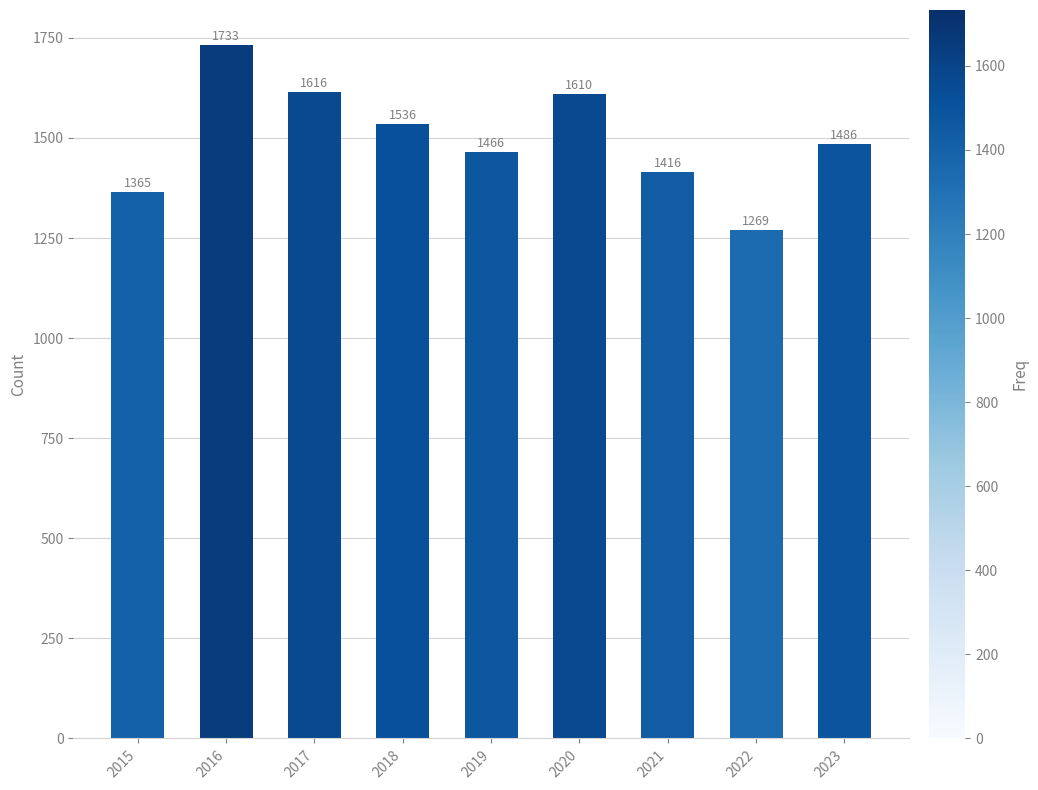

List the labels in order of value, largest first.

2016, 2017, 2020, 2018, 2023, 2019, 2021, 2015, 2022